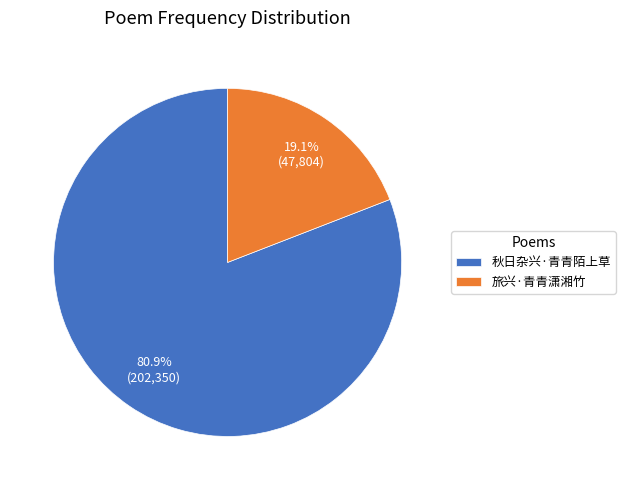

What is the ratio of the value at 秋日杂兴·青青陌上草 to the value at 旅兴·青青潇湘竹?

4.2